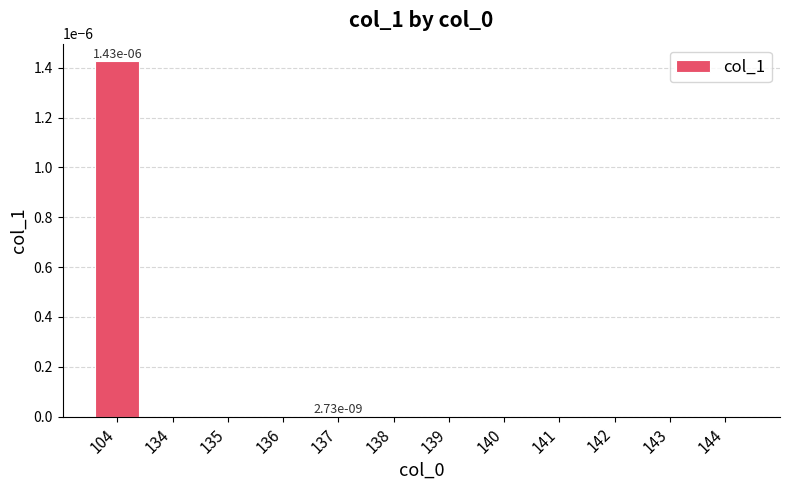

At which category does the chart reach its peak across all series?

104